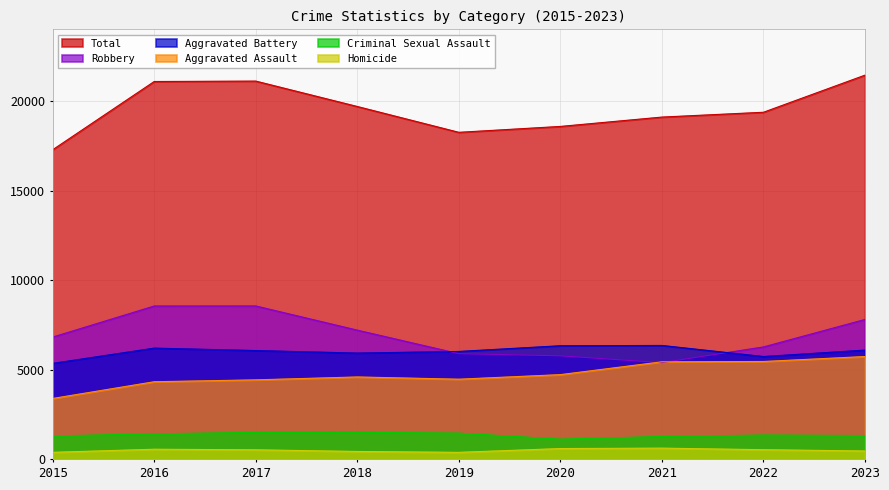

What is the total value across all series at 2020?

37162